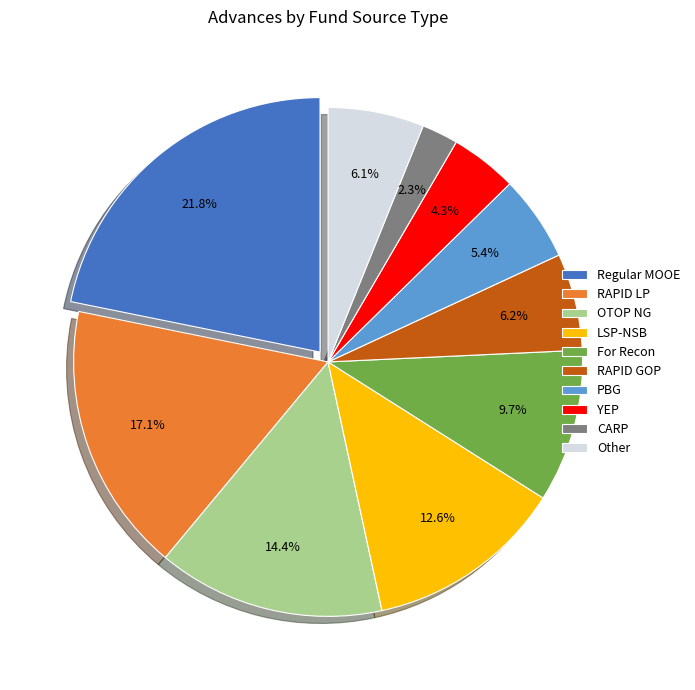

How much of the chart is everything except For Recon?

90.3%